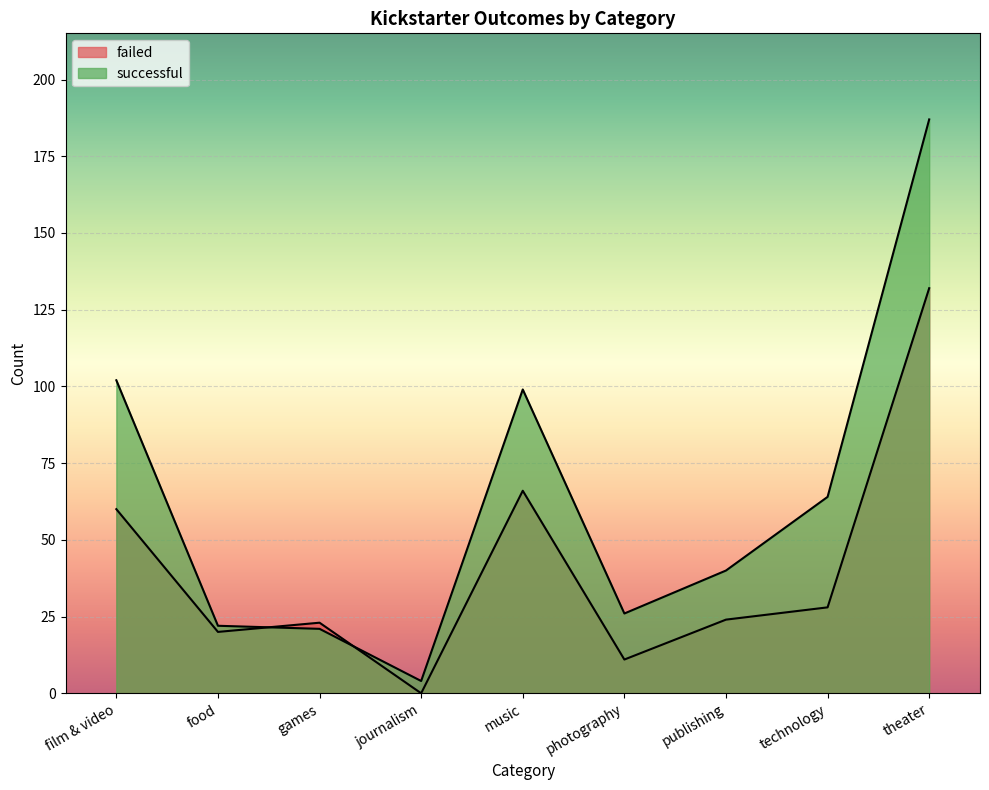

Which has a higher value, photography or film & video?

film & video